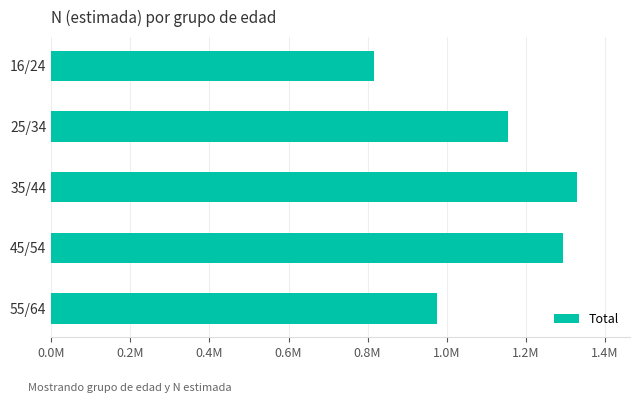

Rank the categories by value from highest to lowest.

35/44, 45/54, 25/34, 55/64, 16/24